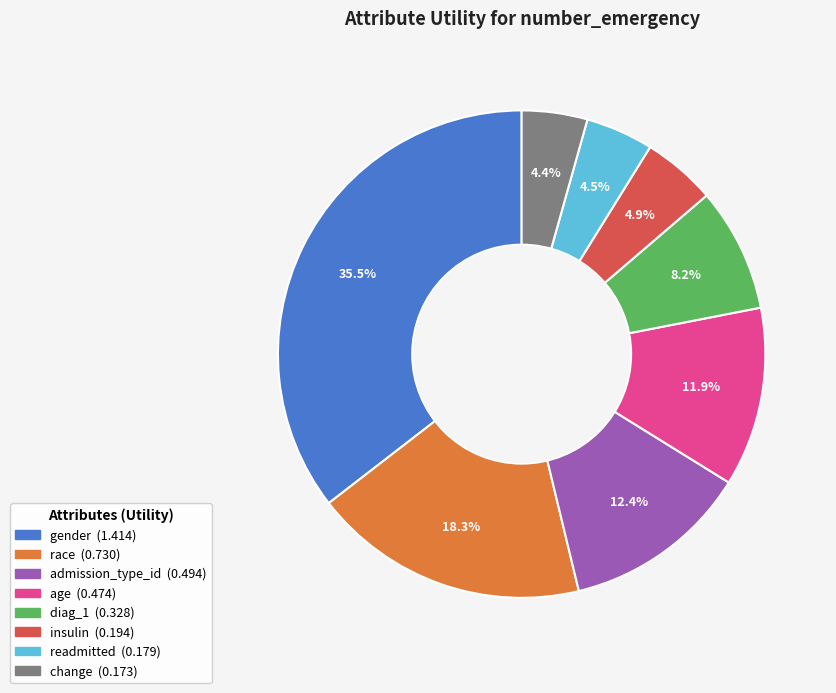

Approximately how many times larger is the value at age compared to gender?

0.3